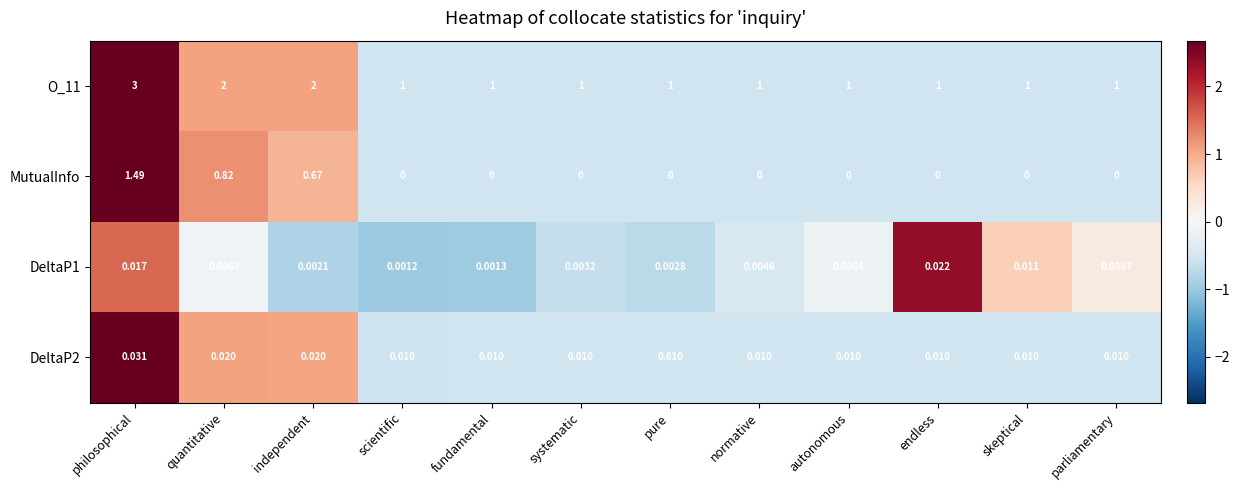

Is the value of DeltaP1 at endless greater than the value of MutualInfo at endless?

Yes